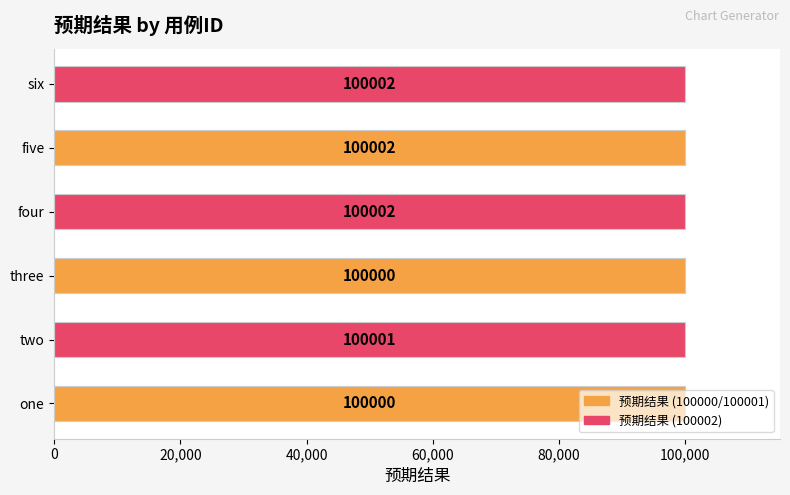

What is the maximum value shown in the chart?

100002